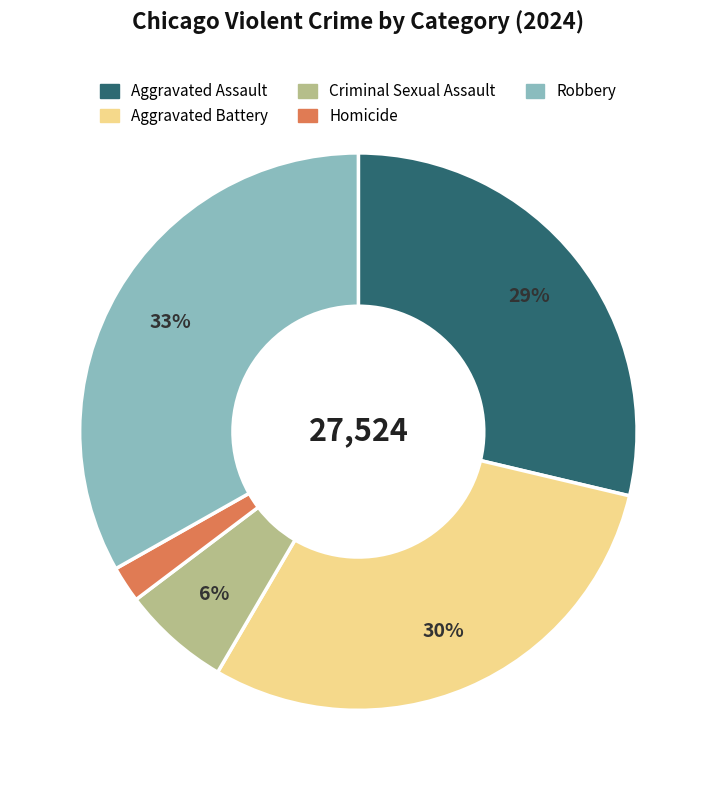

Combined, do Aggravated Assault and Criminal Sexual Assault account for over 50%?

No